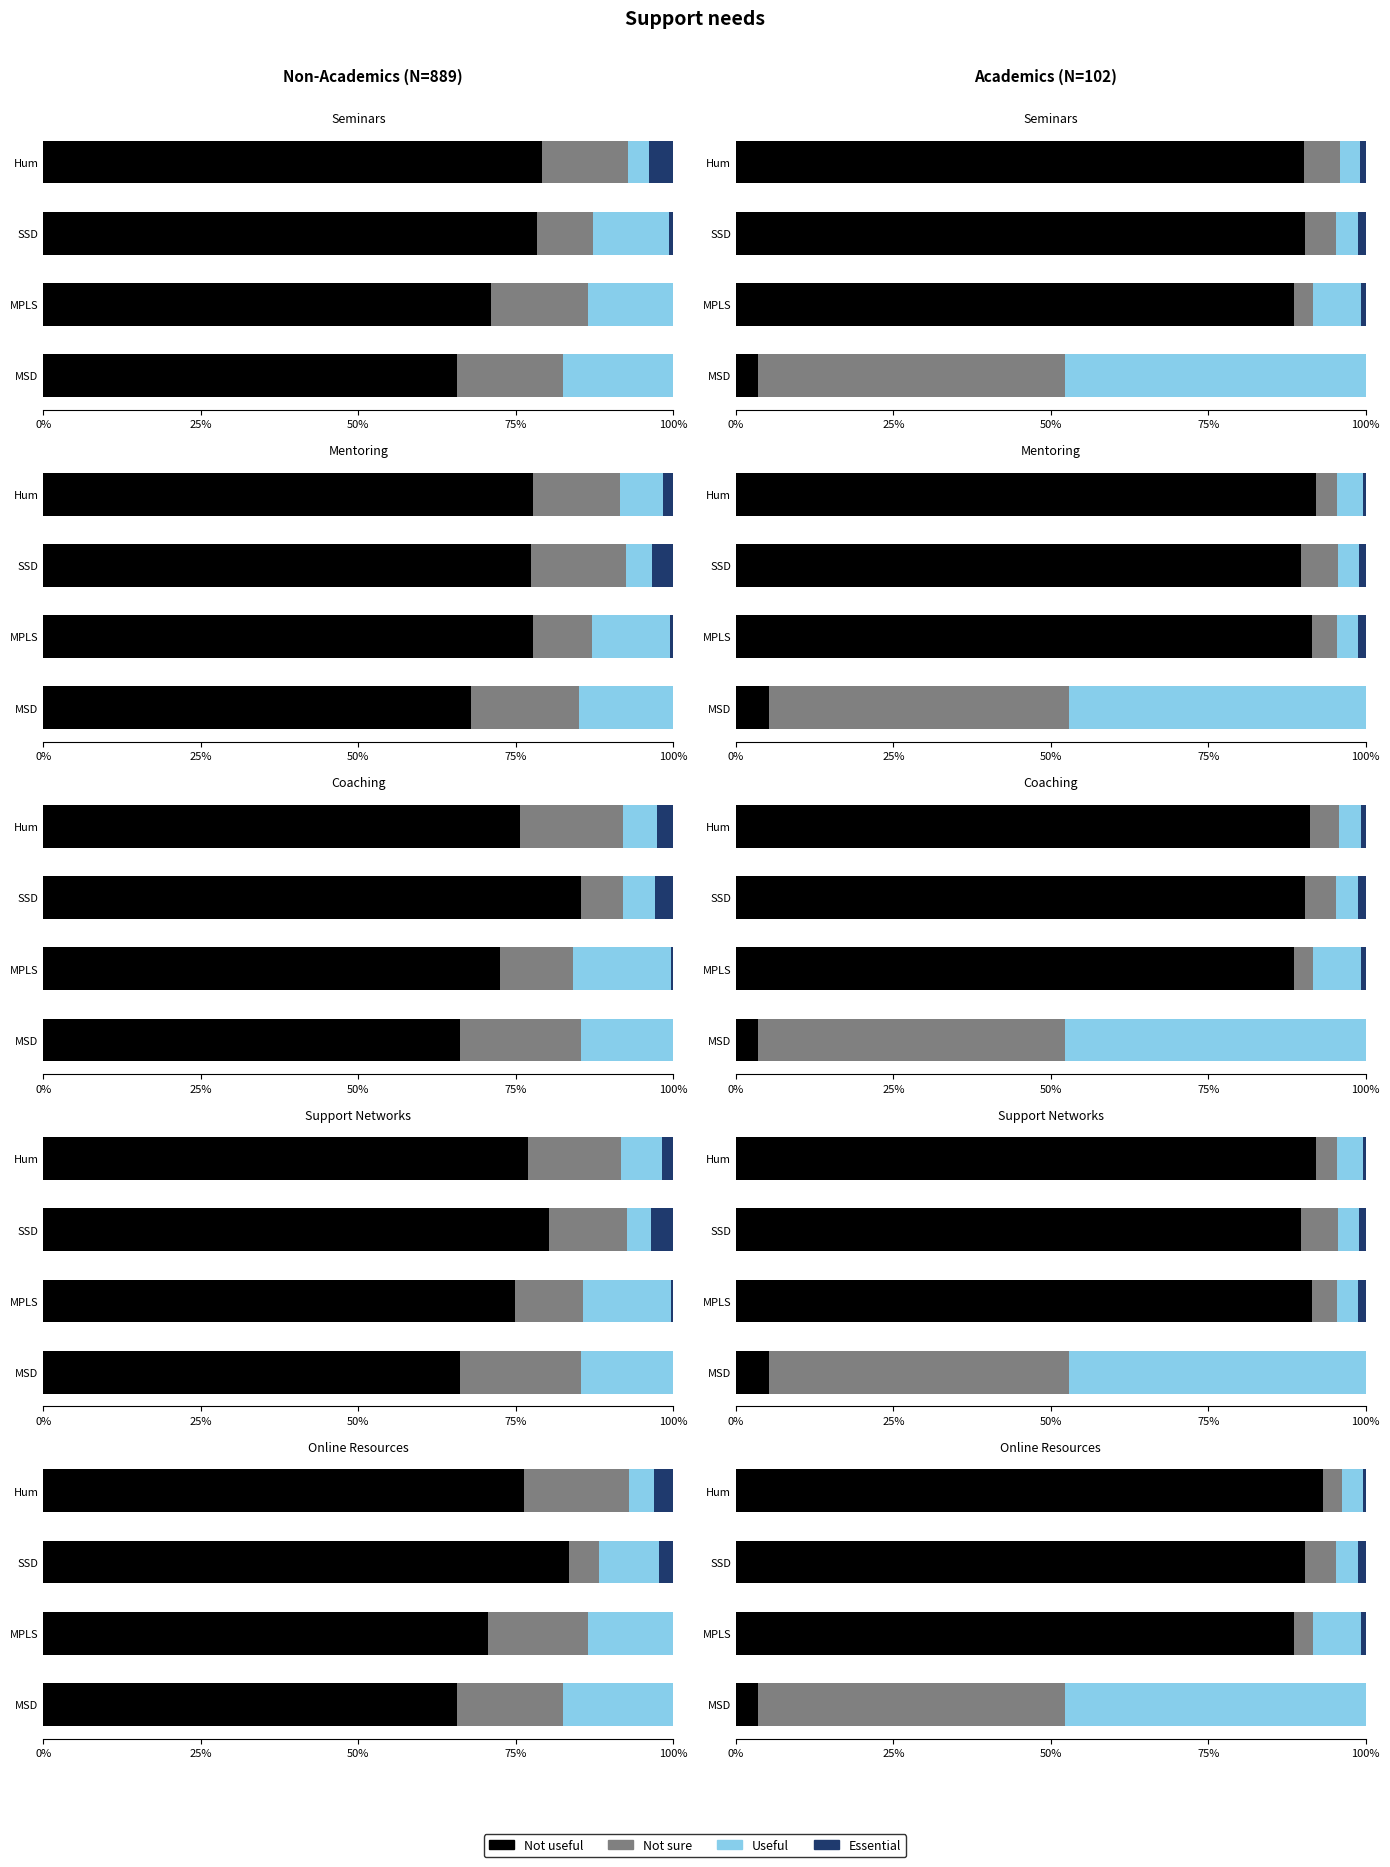

How many bars are there in each group?

4